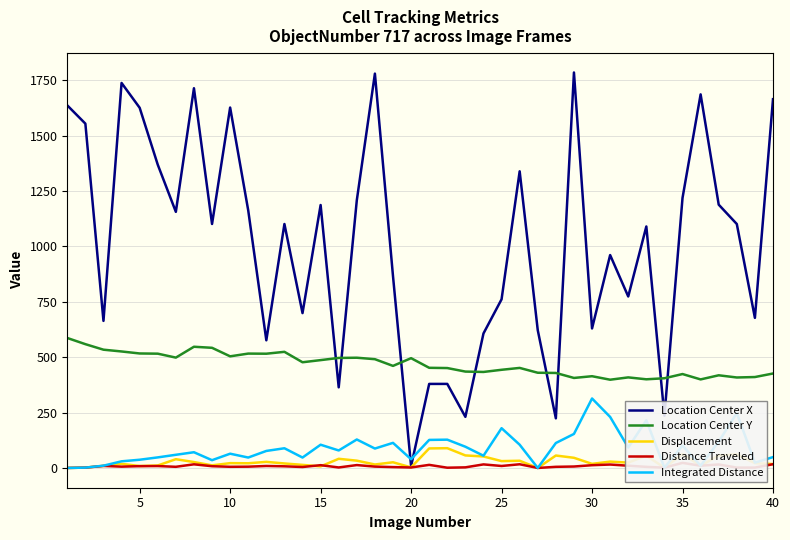

True or false: Distance Traveled and Location Center X cross at least once.

False